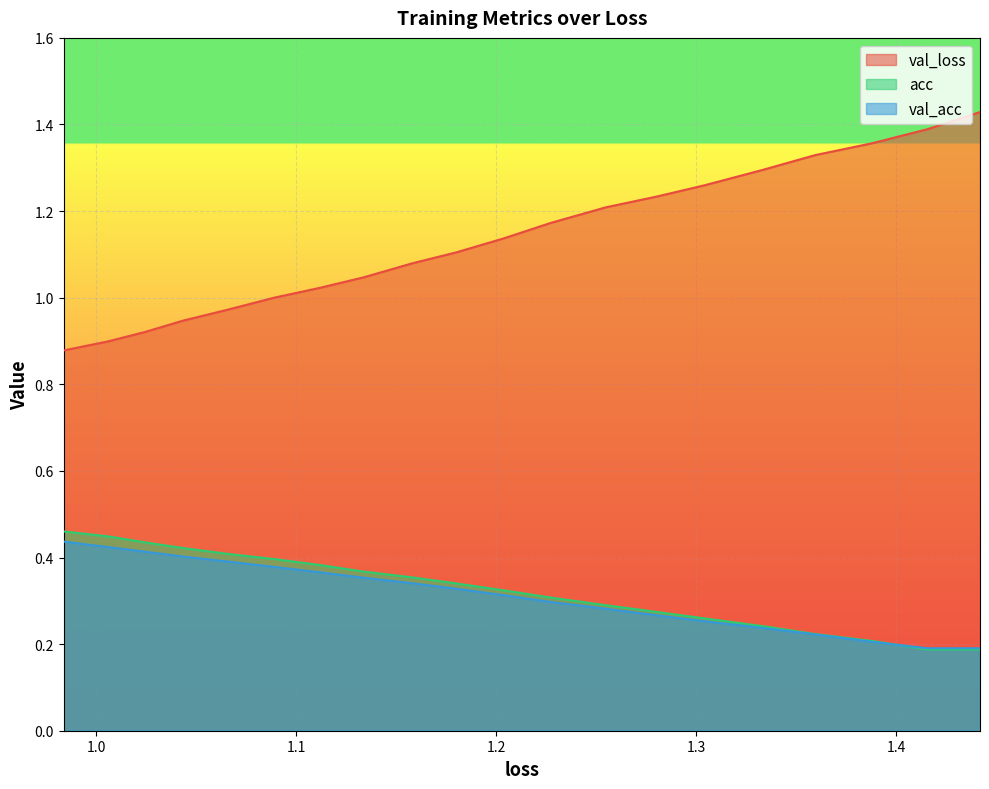

How many times do acc and val_acc cross each other?

1